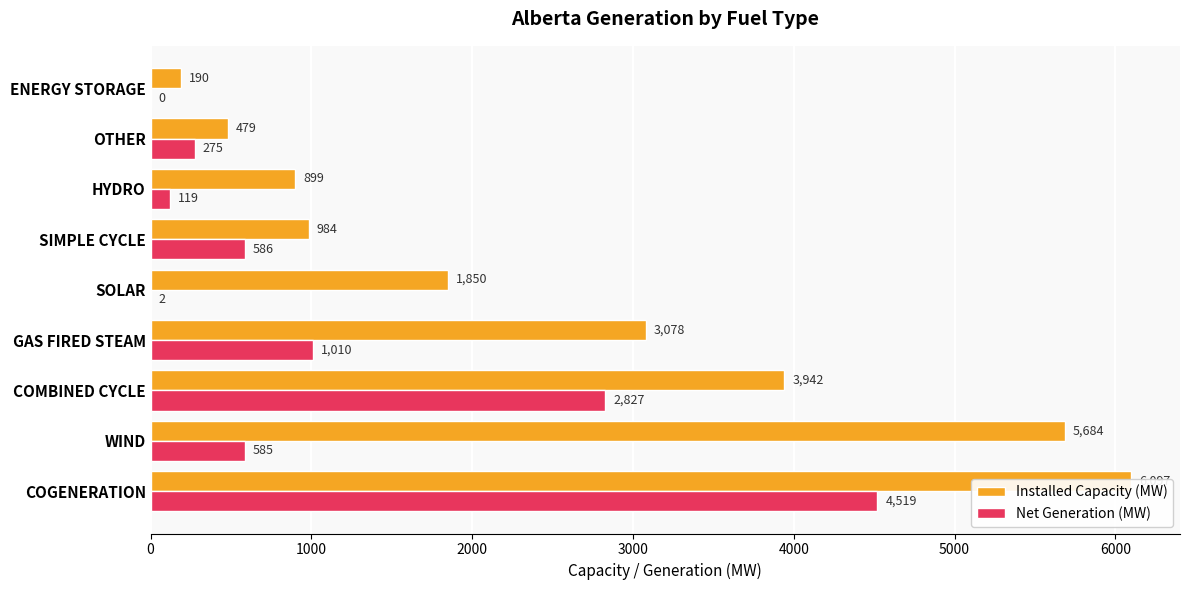

Rank the series by their average value, from lowest to highest.

Net Generation (MW), Installed Capacity (MW)